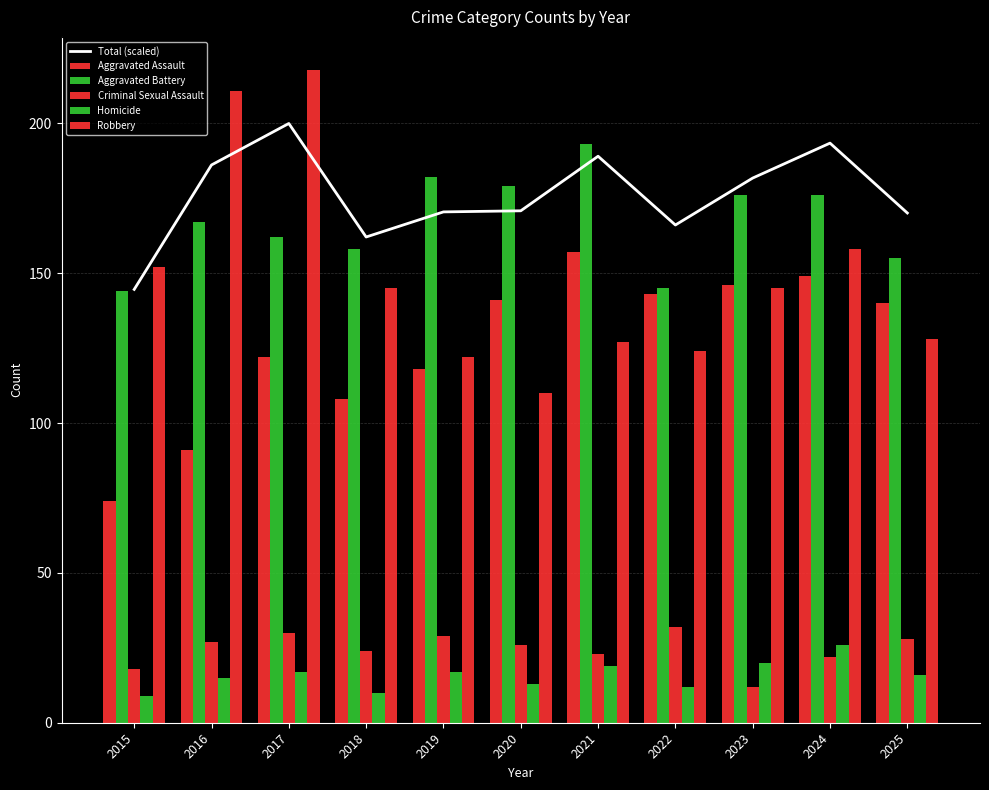

Which series has the widest spread of values?

Robbery